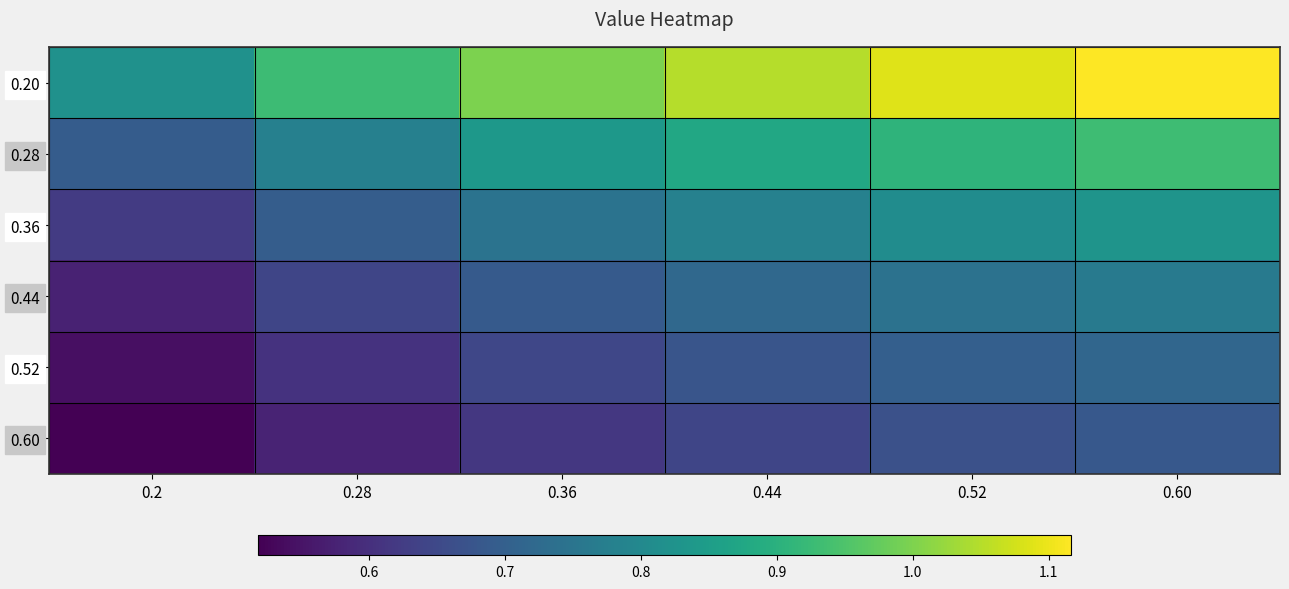

Between 0.28 and 0.60, which series saw the biggest shift?

0.20